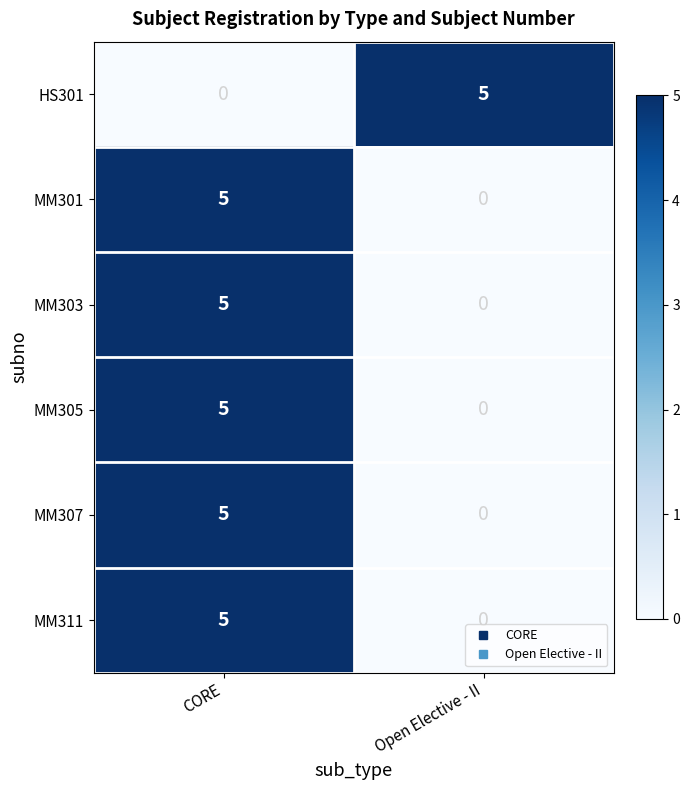

What is the spread (max minus min) of values at CORE?

5